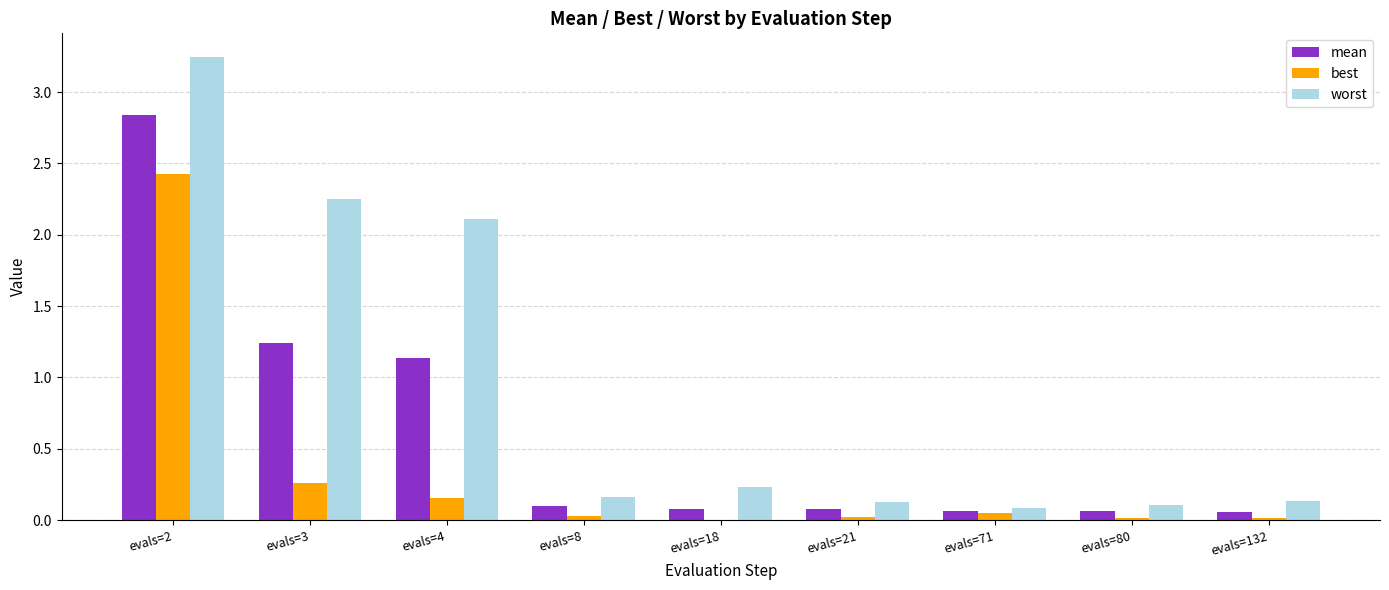

Between evals=4 and evals=71, which series saw the biggest shift?

worst